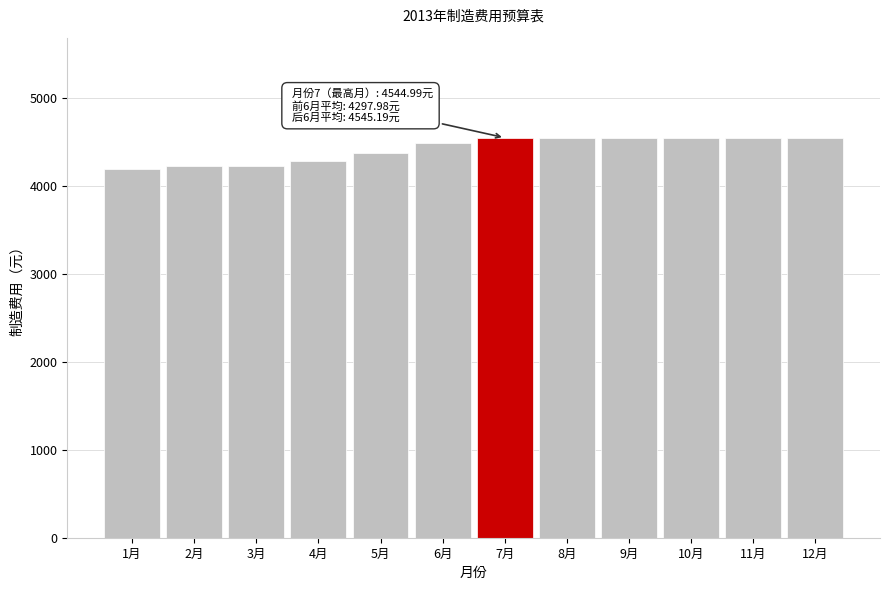

What is the sum of all values?

53059.0